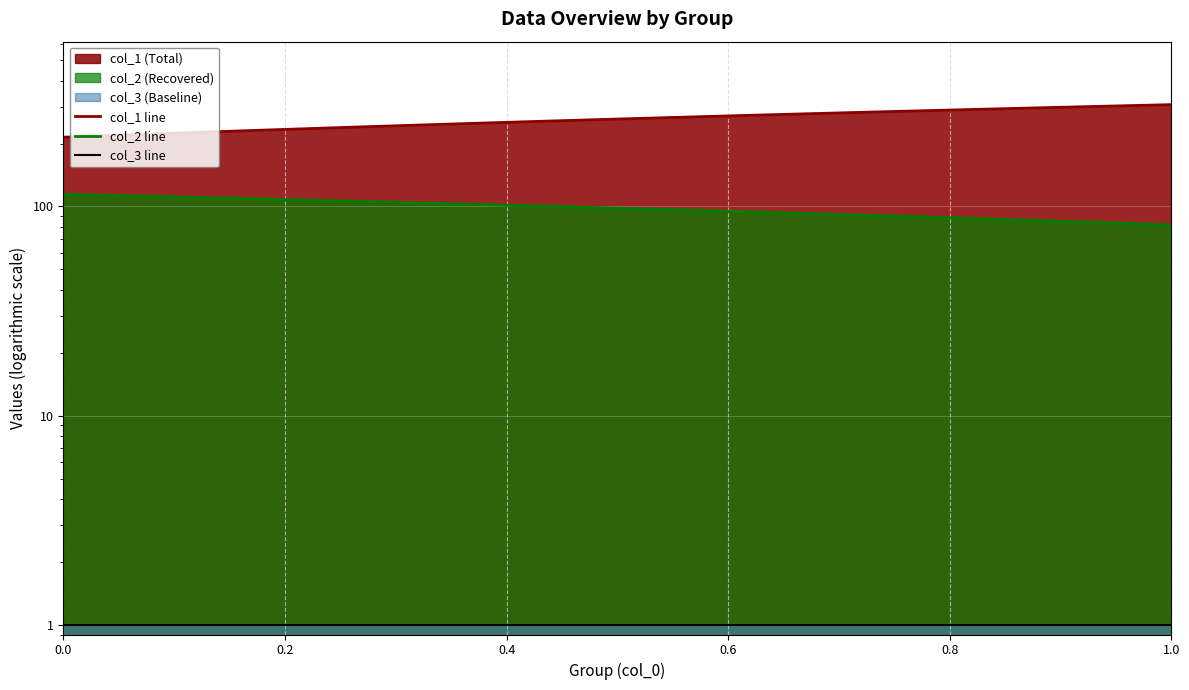

The col_1 line series shows 371.6 at 9. True or false?

False